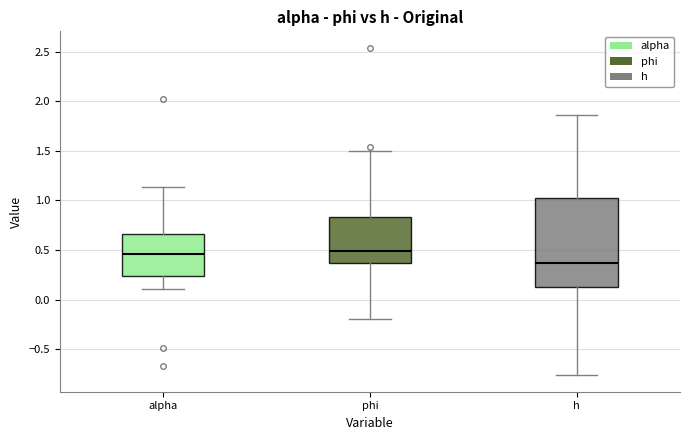

Comparing the boxes themselves (not the whiskers), which one is the tallest?

h